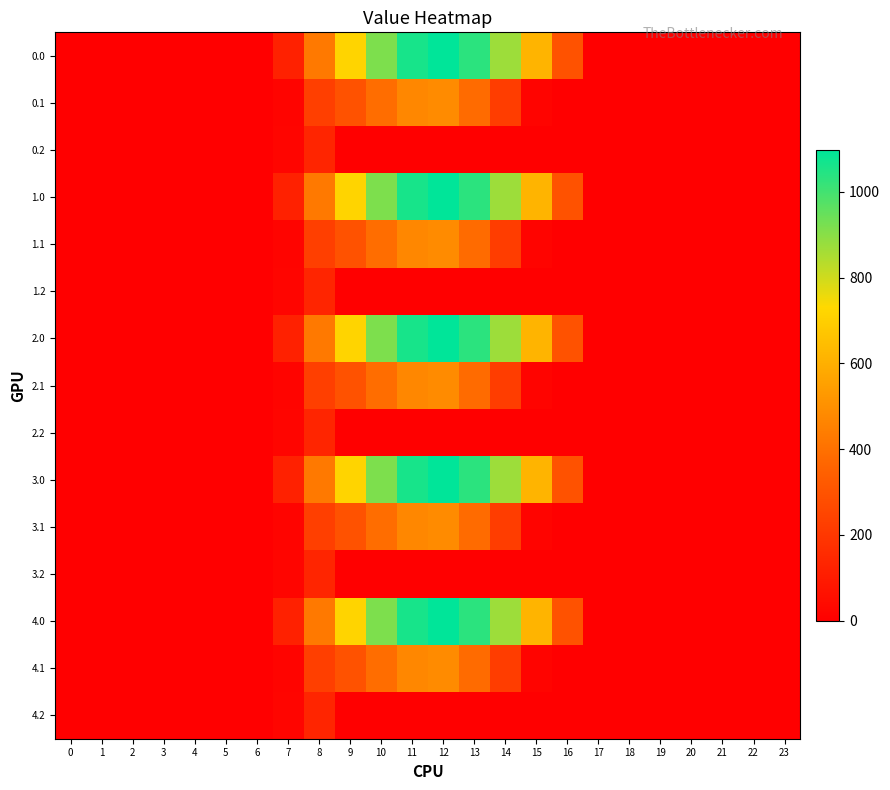

At 13, list the series in order from smallest to largest.

0.2, 1.2, 2.2, 3.2, 4.2, 0.1, 1.1, 2.1, 3.1, 4.1, 0.0, 1.0, 2.0, 3.0, 4.0